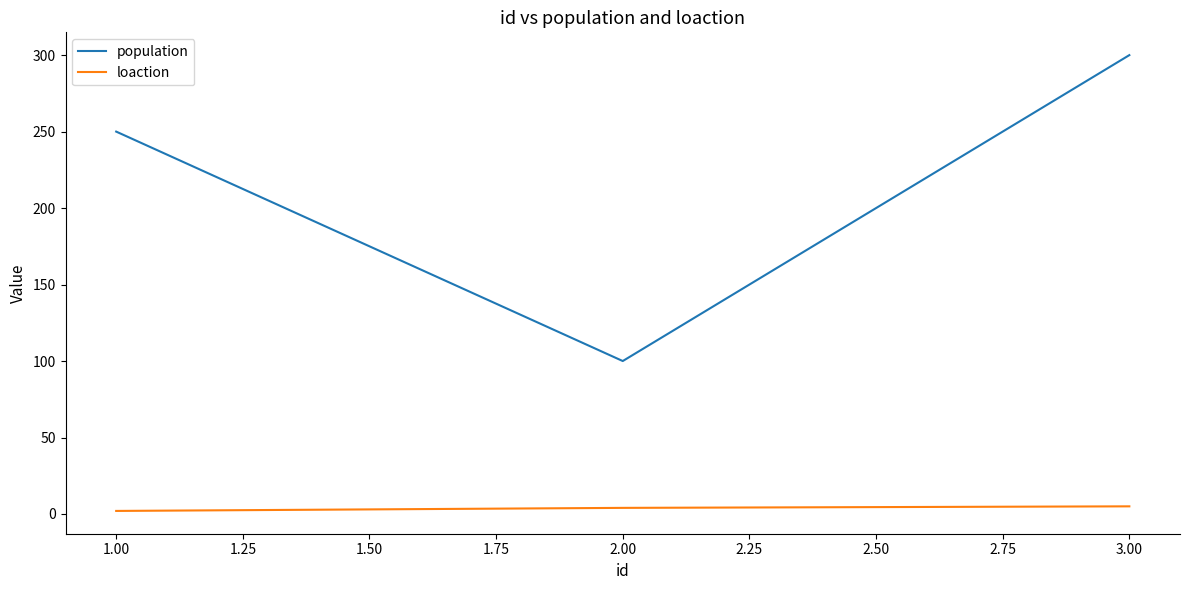

Is this an area chart (filled region under the line)?

No